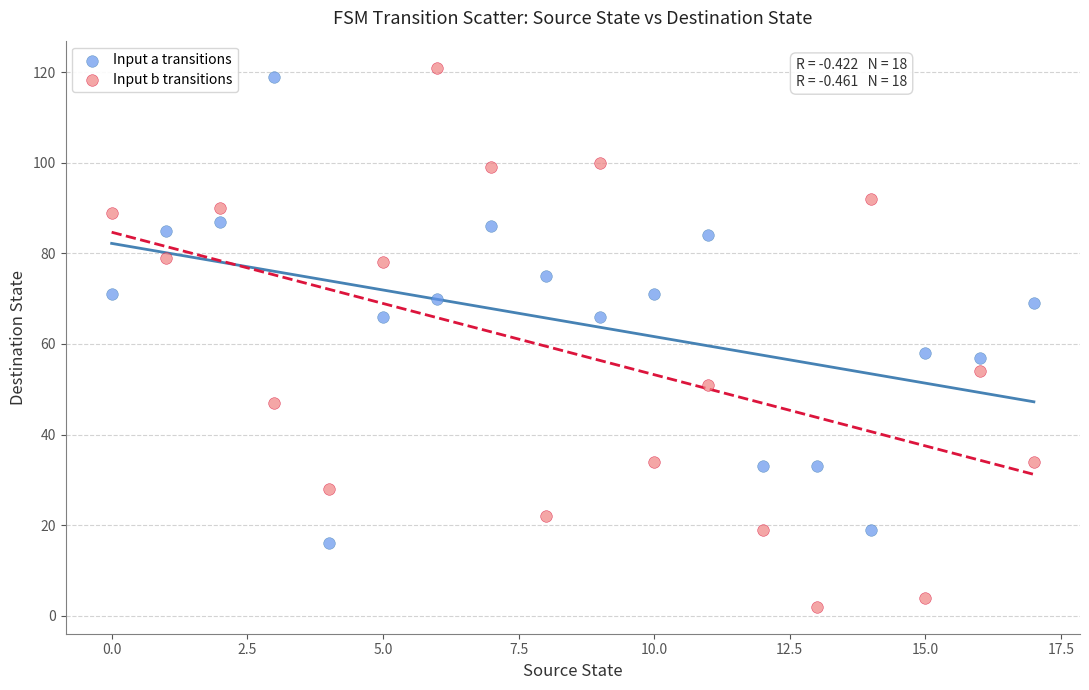

Across all data points, what is the range of Y values (max minus min)?

119